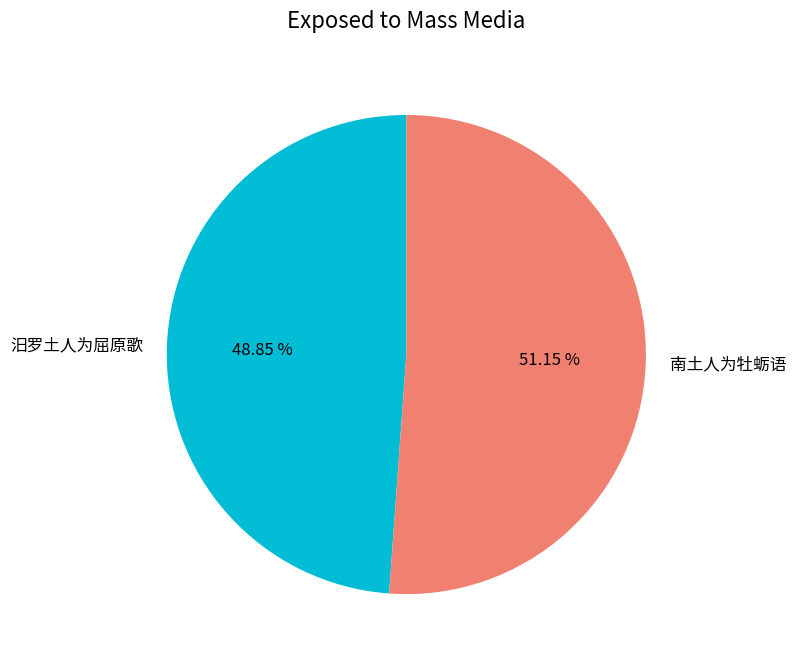

Does 汨罗土人为屈原歌 represent more than half of the total?

No